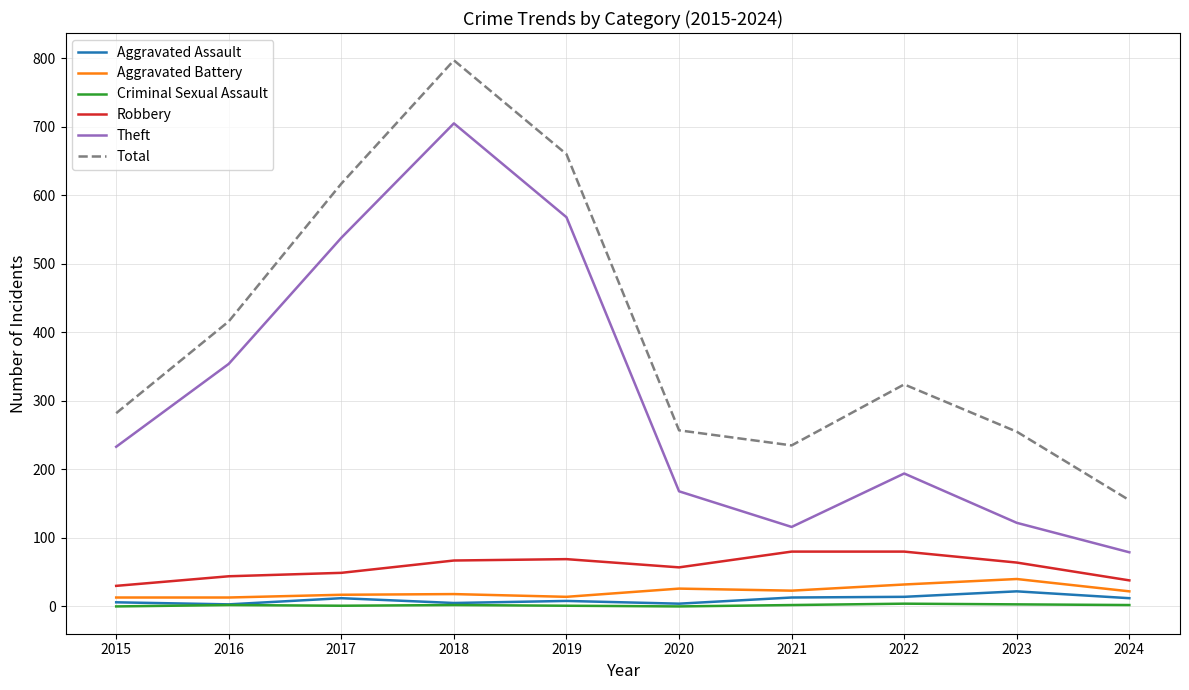

What are all the series names shown in the legend?

Aggravated Assault, Aggravated Battery, Criminal Sexual Assault, Robbery, Theft, Total